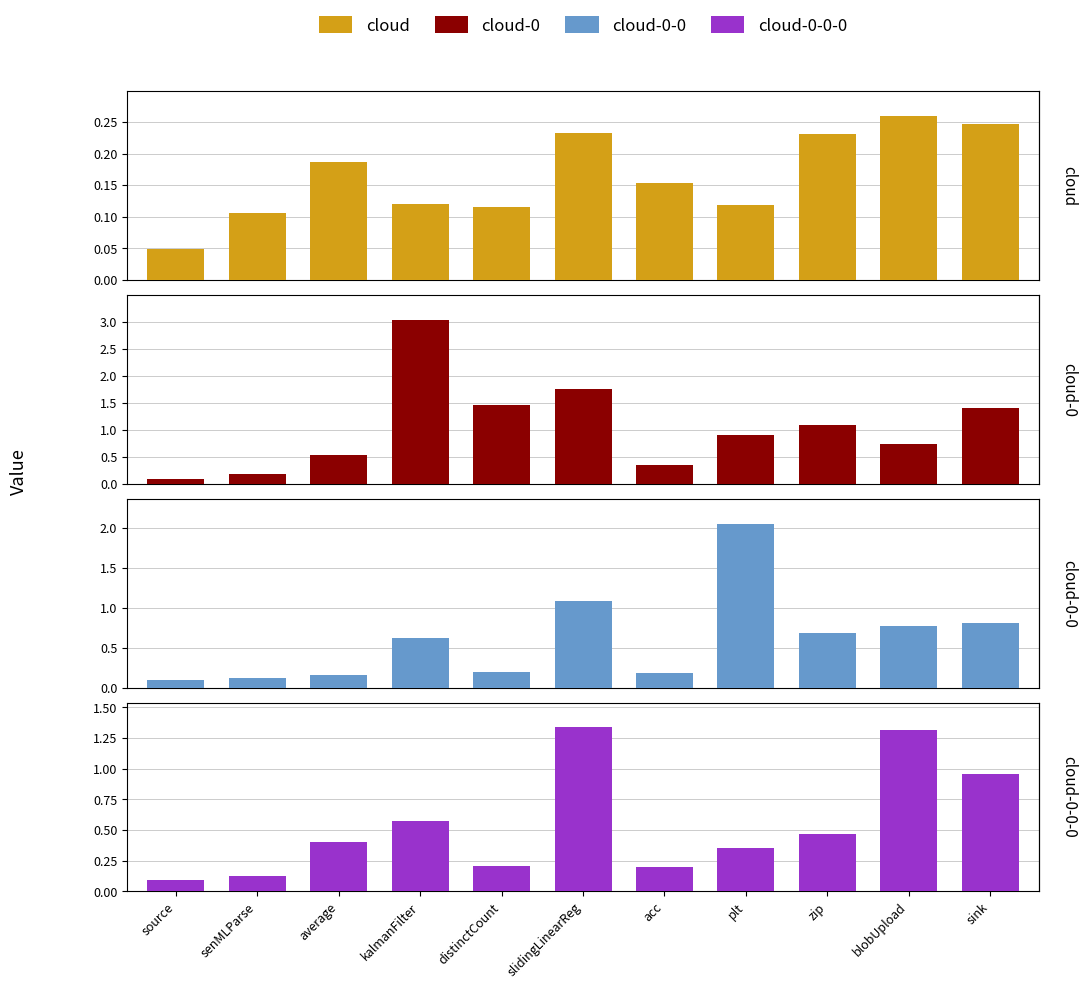

How many series are shown in this chart?

4